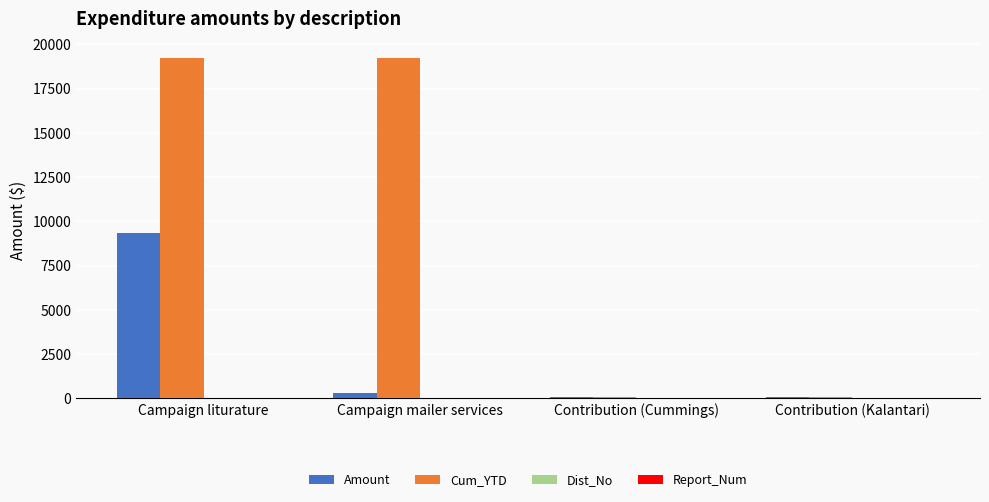

Are the bars grouped side by side (vs. stacked)?

Yes